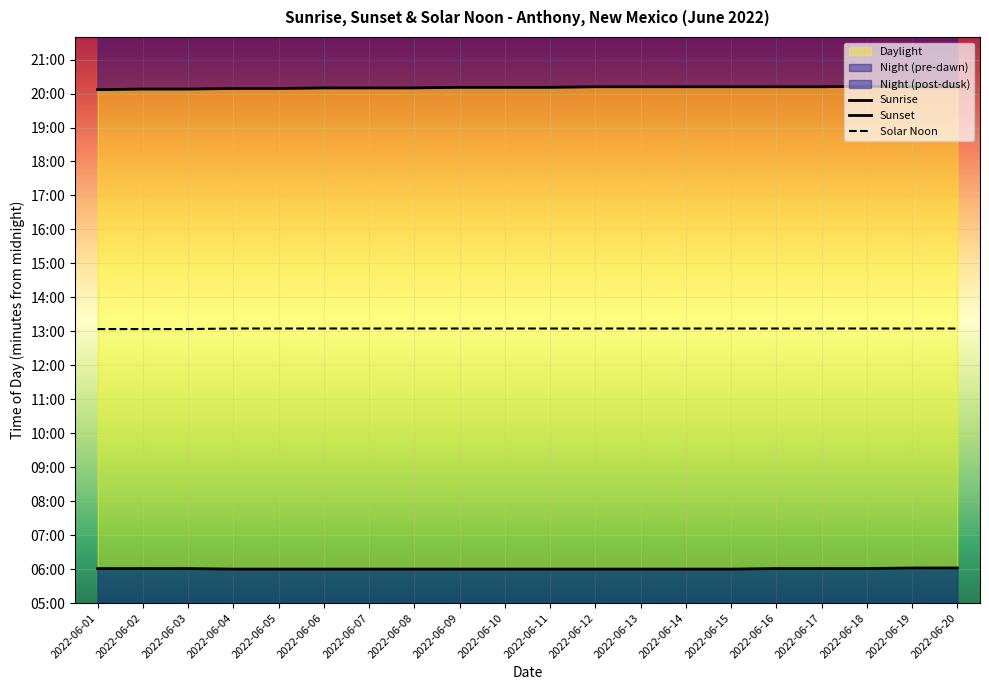

How many Sunrise values are between 360 and 361?

18